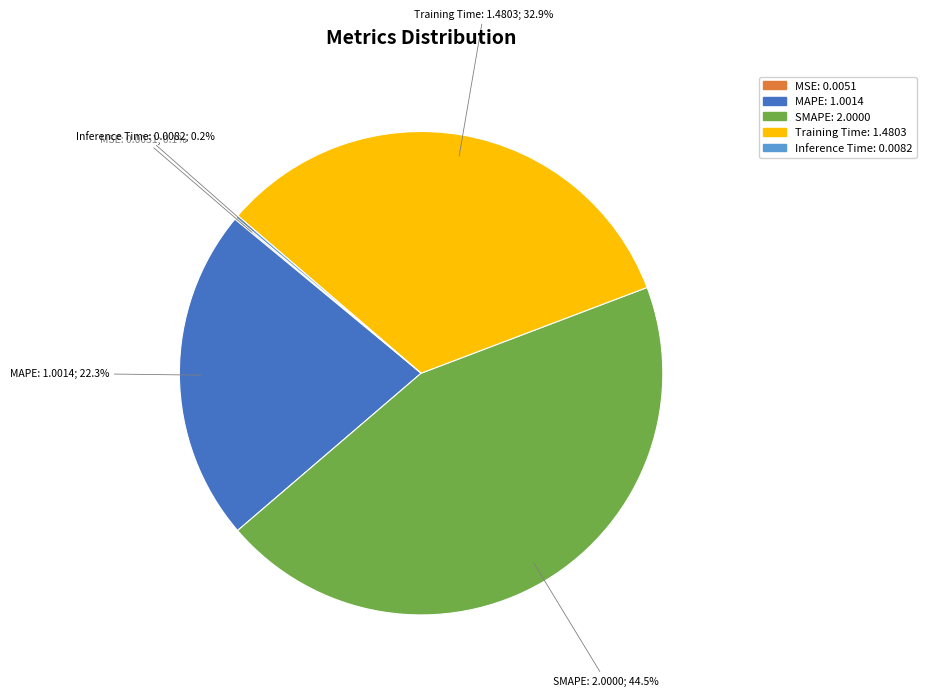

Approximately how many times larger is the value at Training Time compared to SMAPE?

0.7